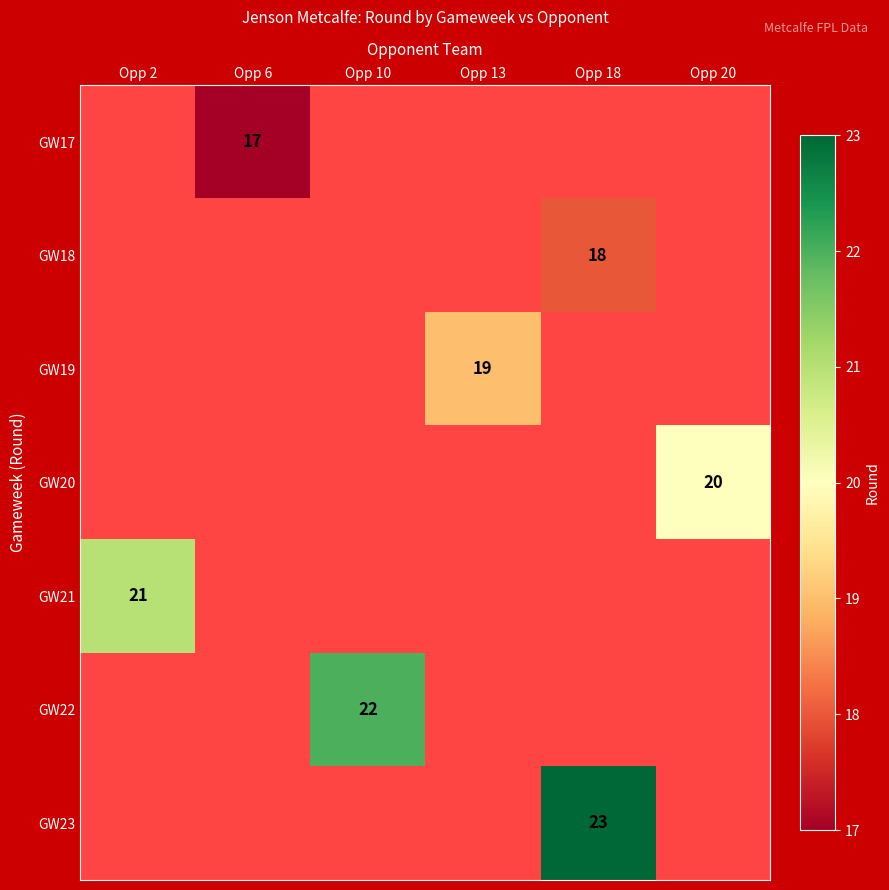

The GW20 series shows 27 at Opp 20. True or false?

False